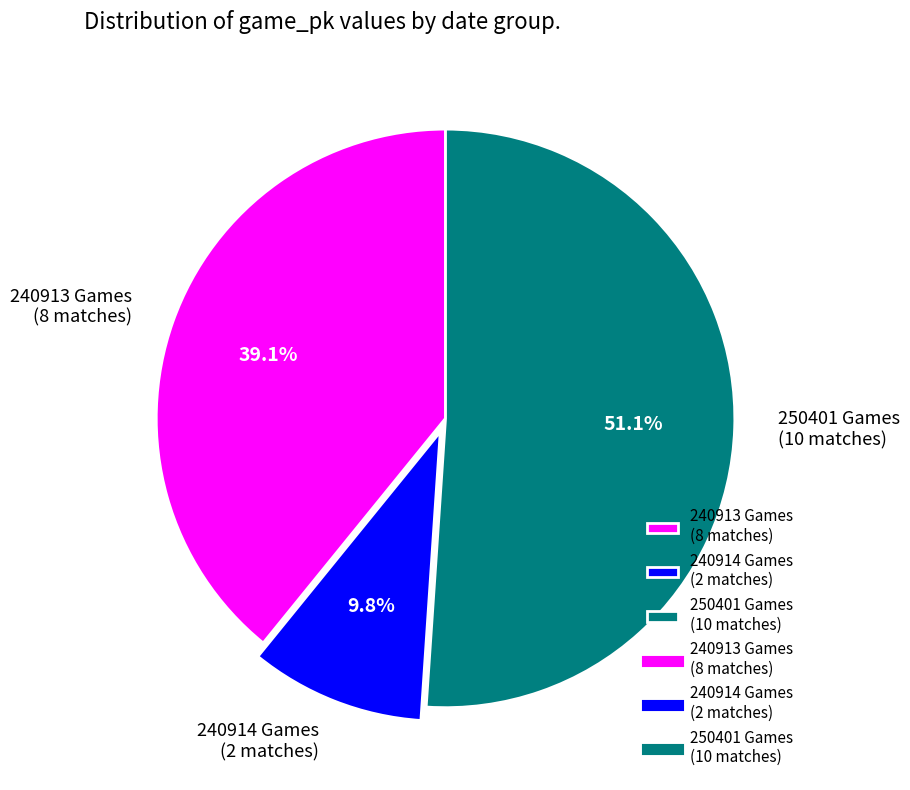

Does any single category account for the majority?

Yes